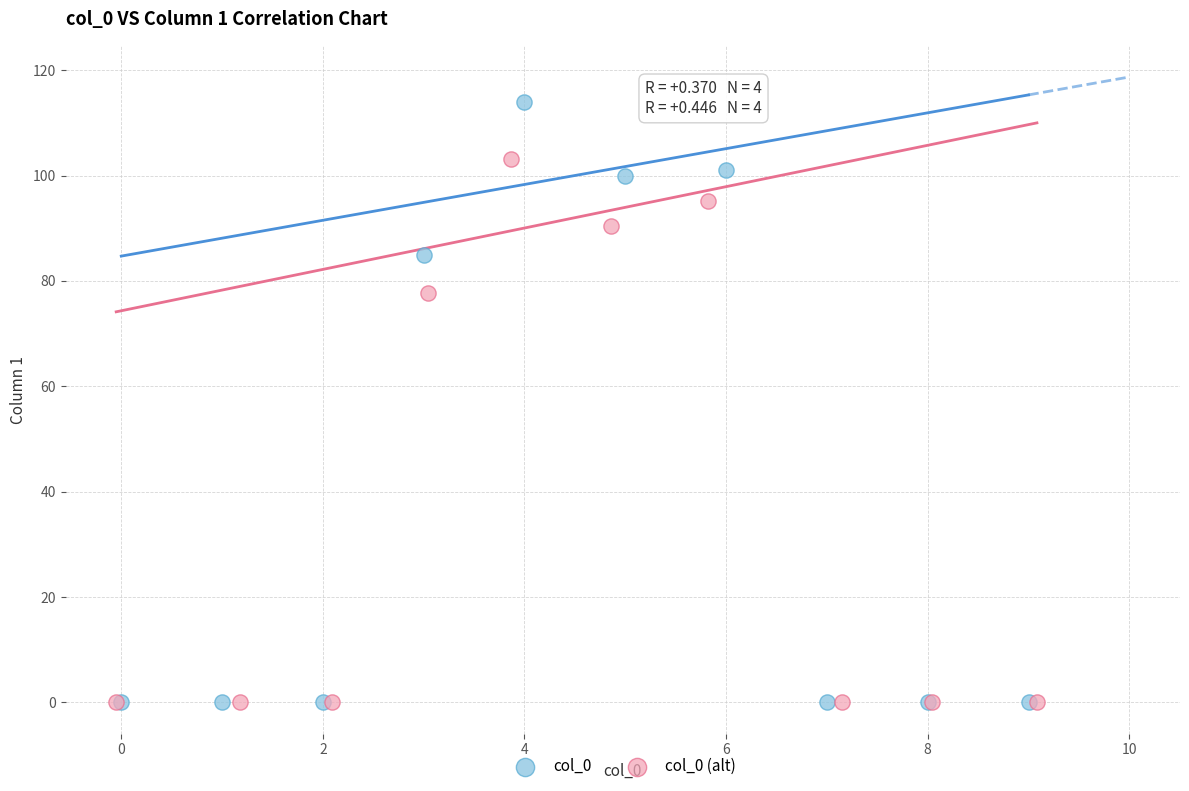

Which series has the largest Y range (max minus min)?

col_0